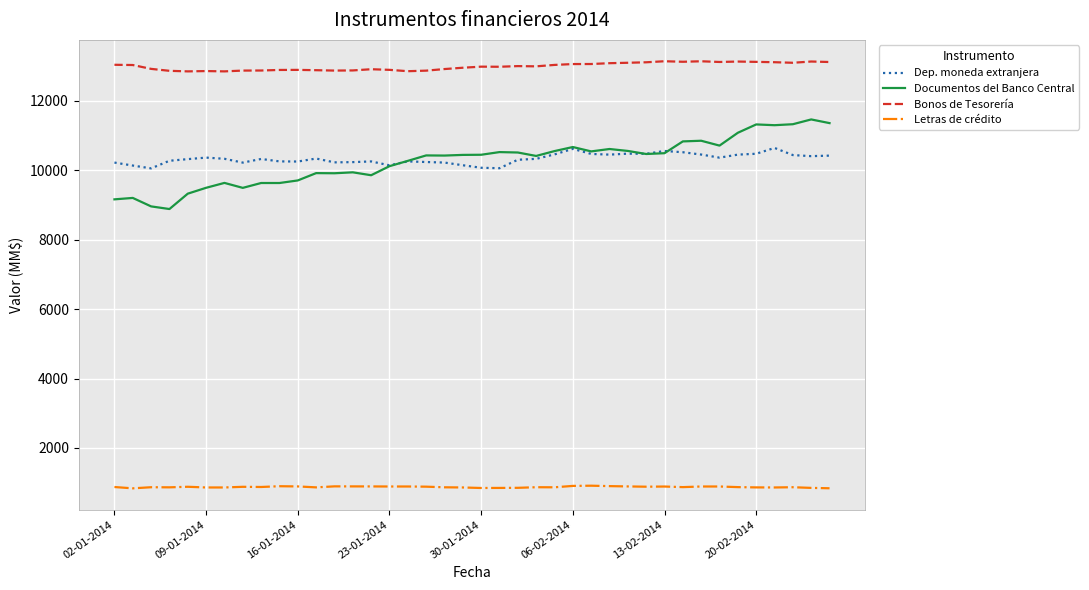

True or false: Bonos de Tesorería and Letras de crédito cross at least once.

False